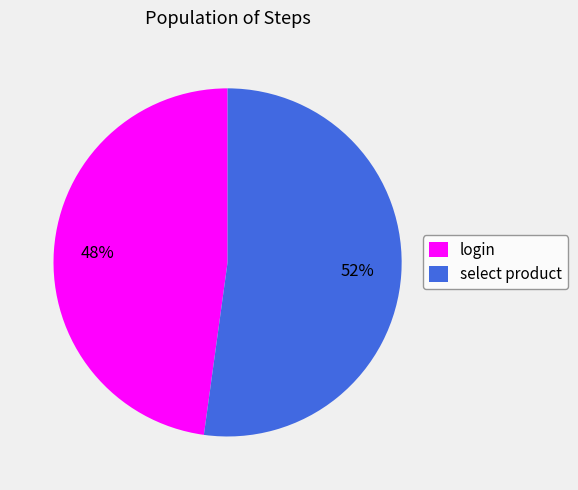

To the nearest percent, what portion does login represent?

48%